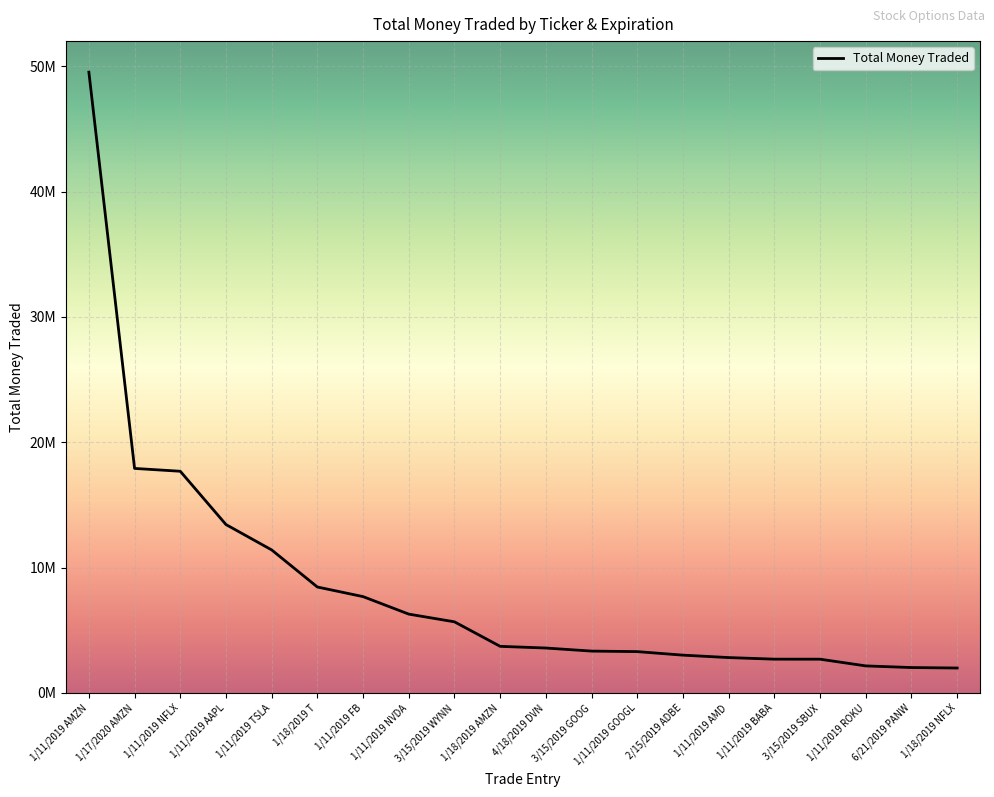

Is this an area chart (filled region under the line)?

No